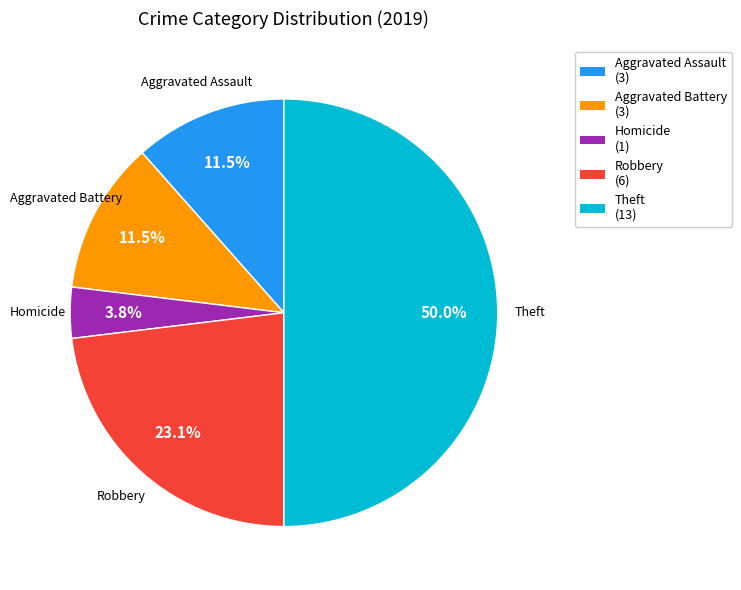

How many slices are in this pie chart?

5